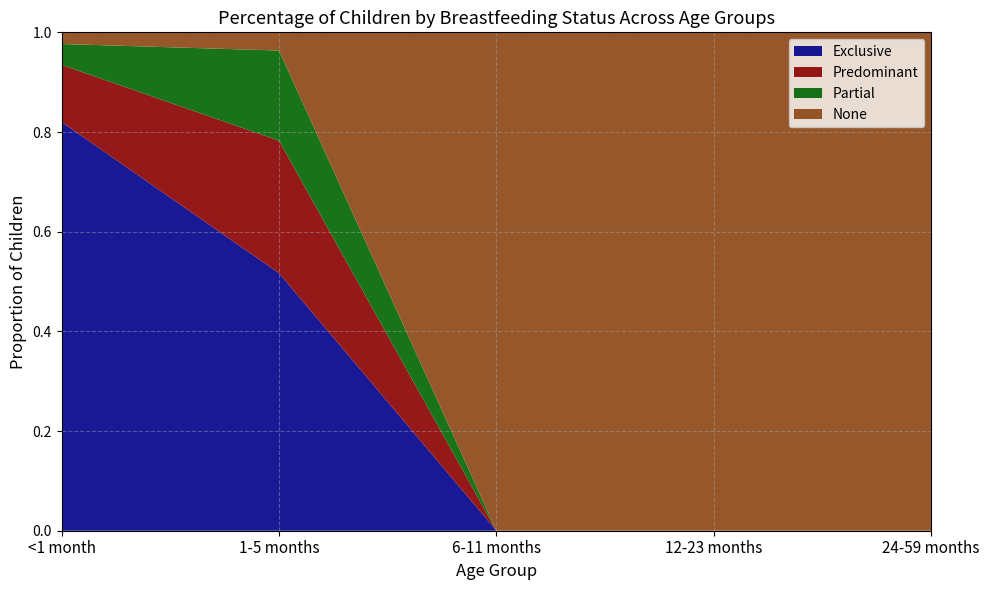

Reading right to left, extract all data points from this chart.

Exclusive: 0.0	0.0	0.0	0.5	0.8
Predominant: 0.0	0.0	0.0	0.3	0.1
Partial: 0.0	0.0	0.0	0.2	0.0
None: 1.0	1.0	1.0	0.0	0.0